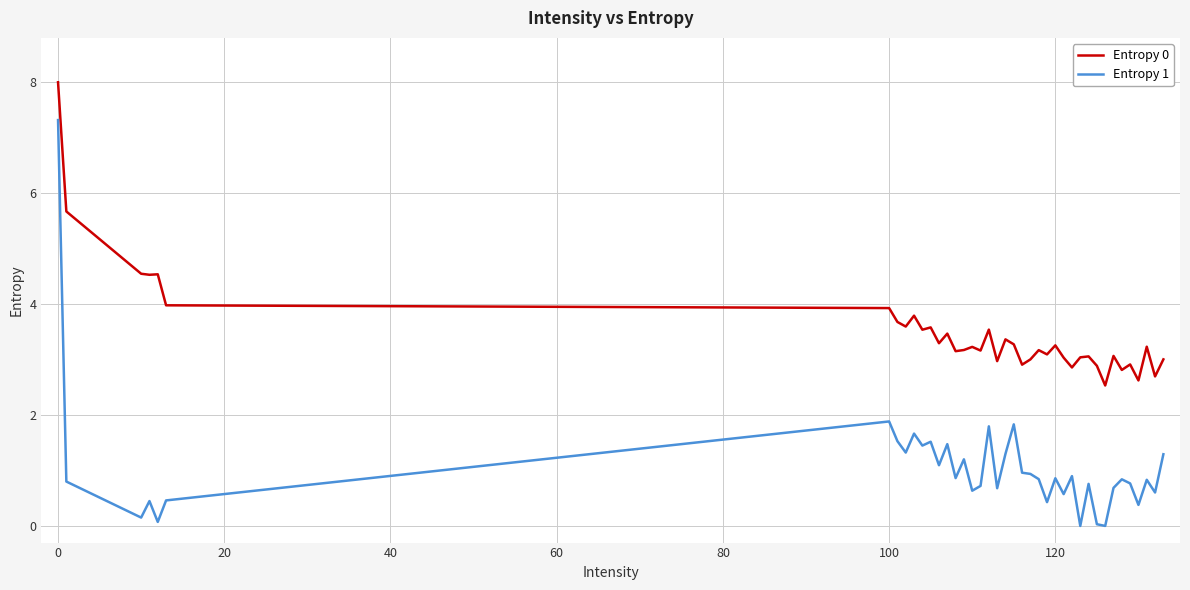

In Entropy 0, how many points are higher than both neighbors (excluding endpoints)?

13